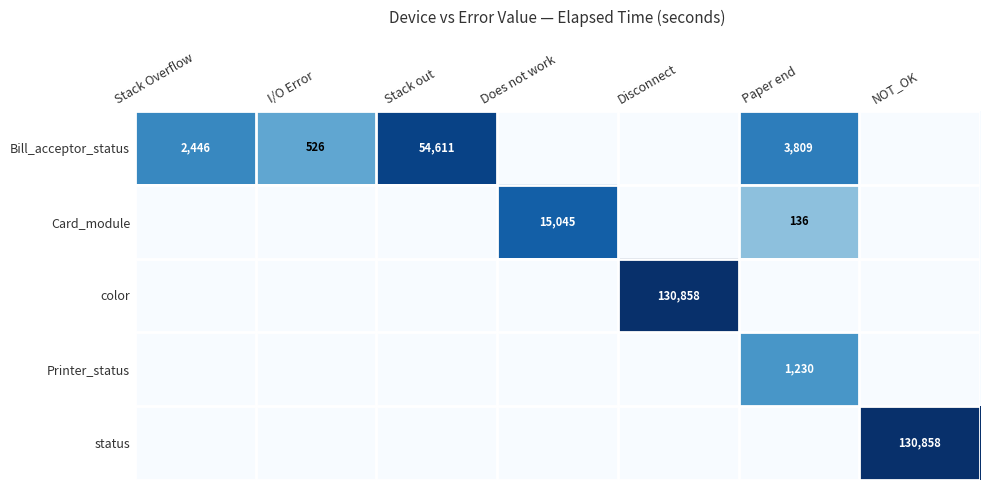

The Bill_acceptor_status series shows 54611 at Stack out. True or false?

True